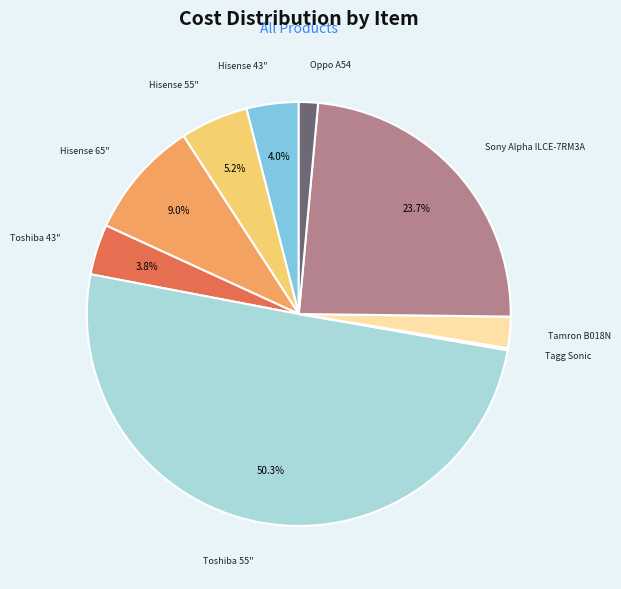

How much of the chart is everything except Hisense 43"?

96.0%